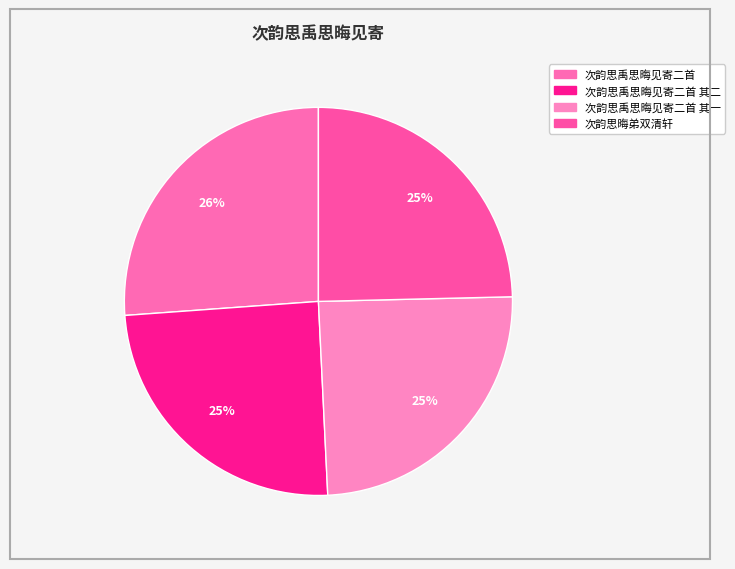

How many segments does this pie chart have?

4